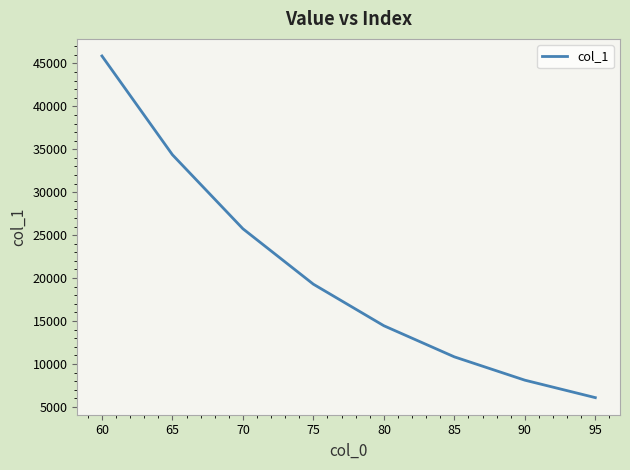

How many values are below 19284?

4